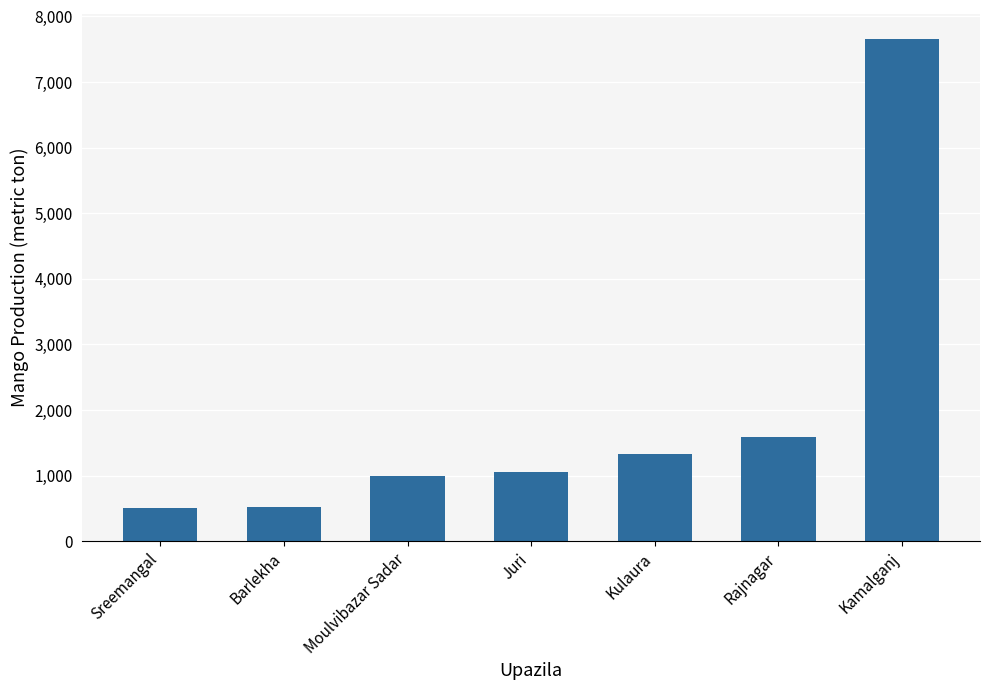

True or false: the data shows 520 at Barlekha.

True